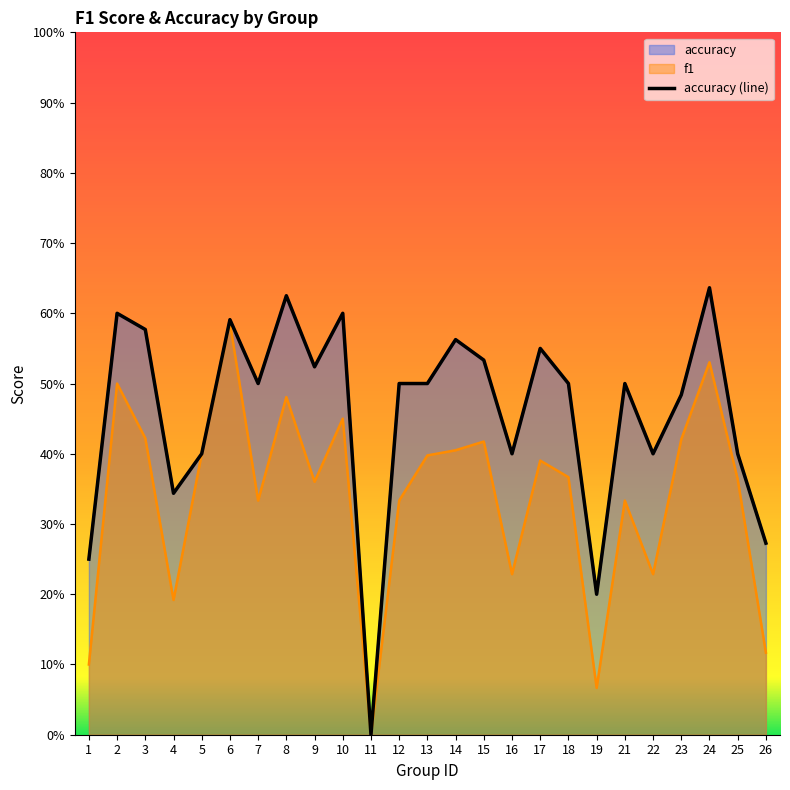

How many positive values are there?

24